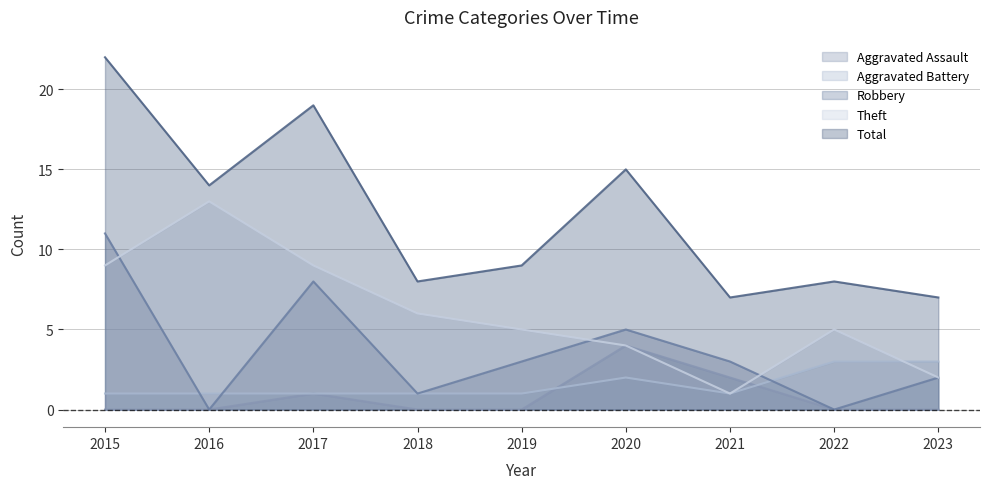

Reading right to left, list all the values displayed in this chart.

Aggravated Assault: 0	0	2	4	0	0	1	0	0
Aggravated Battery: 3	3	1	2	1	1	1	1	1
Robbery: 2	0	3	5	3	1	8	0	11
Theft: 2	5	1	4	5	6	9	13	9
Total: 7	8	7	15	9	8	19	14	22